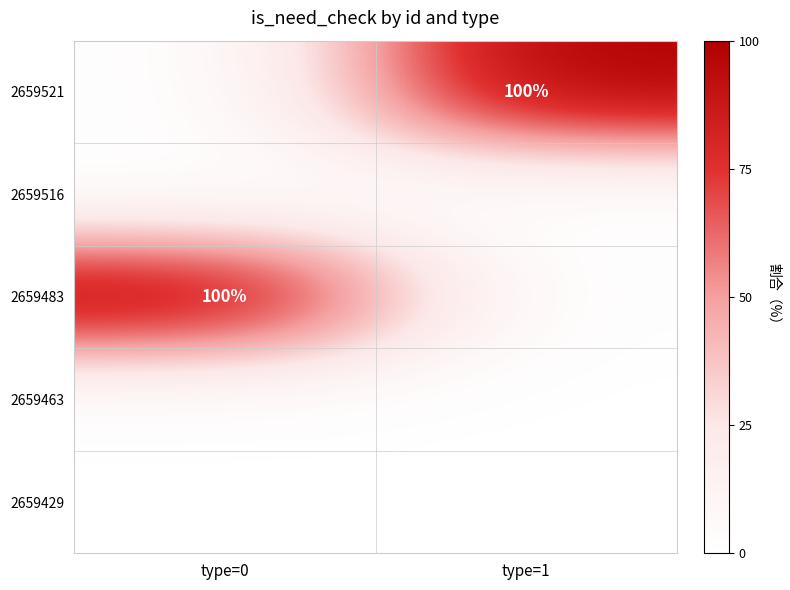

Where is 2659429 nearest to the value 0?

type=0